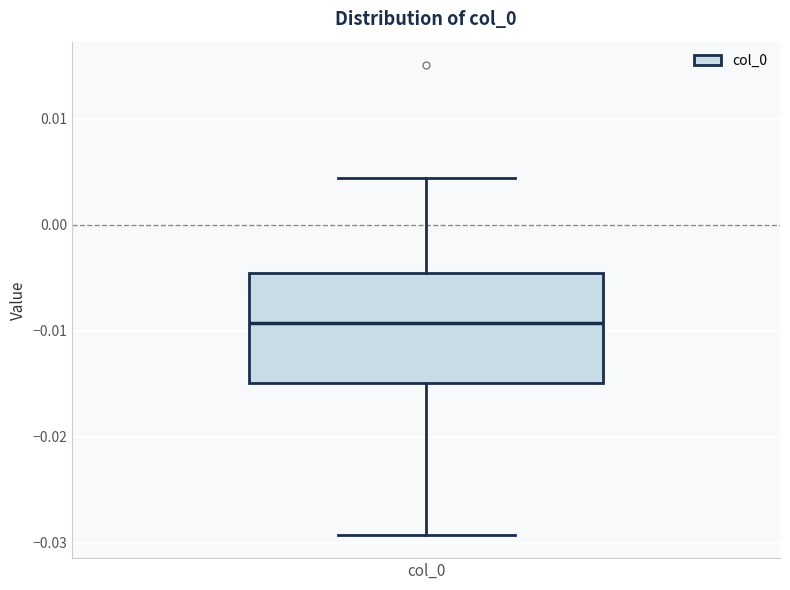

Read this box plot against the y-axis: the position of the median line, the range covered by the box, and the ends of both whiskers. The values are not printed on the chart, so give them approximately, as read against the axis.

median -0.009, box -0.015 to -0.005, whiskers -0.029 to 0.004